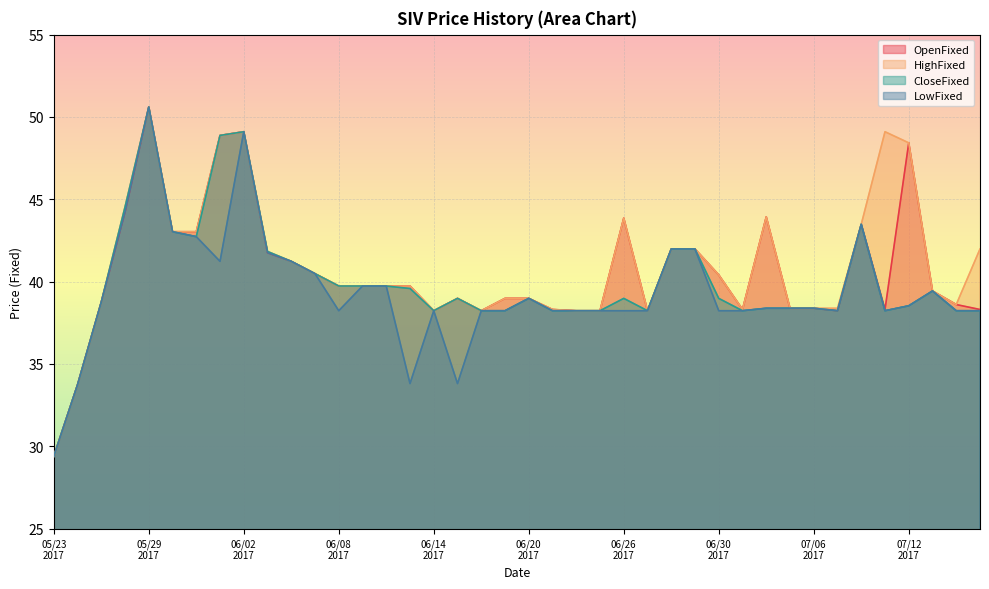

Rank the series by their average value, from lowest to highest.

LowFixed, CloseFixed, OpenFixed, HighFixed